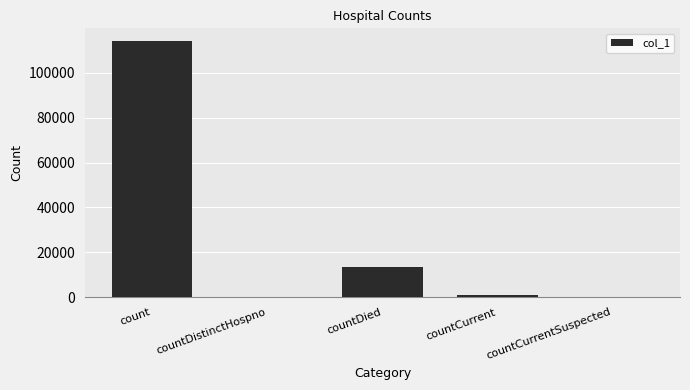

True or false: the data shows 13259 at countDied.

True